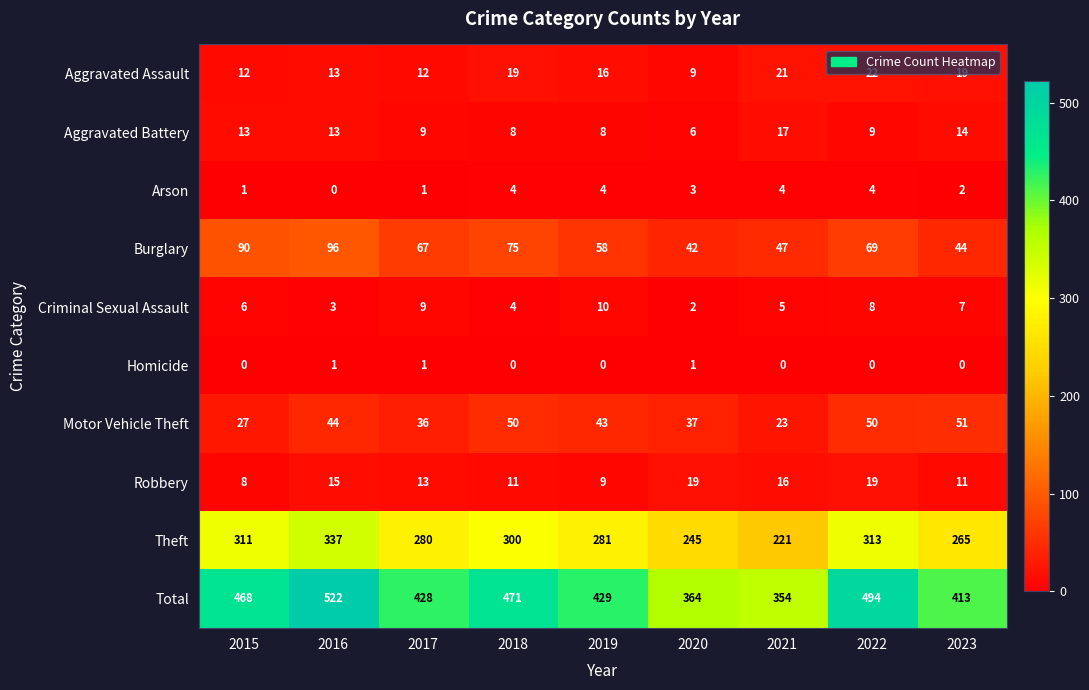

True or false: Aggravated Battery has a value of 8 at 2019.

True